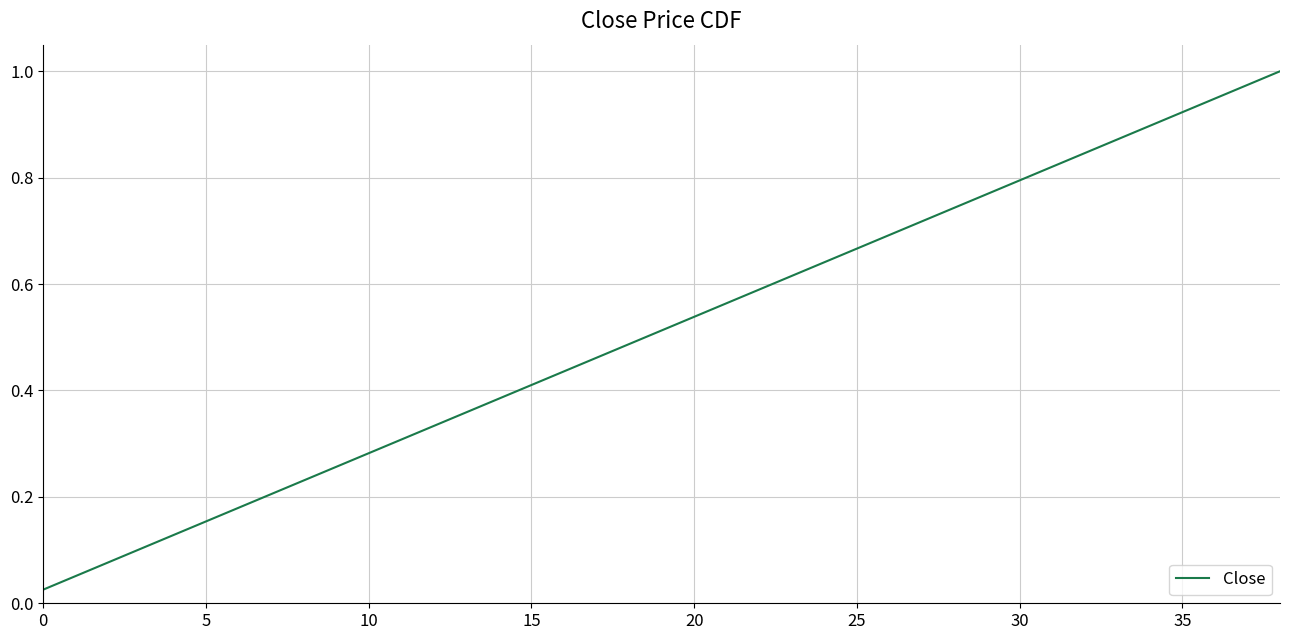

True or false: the data has more than 2 interior local peaks.

False